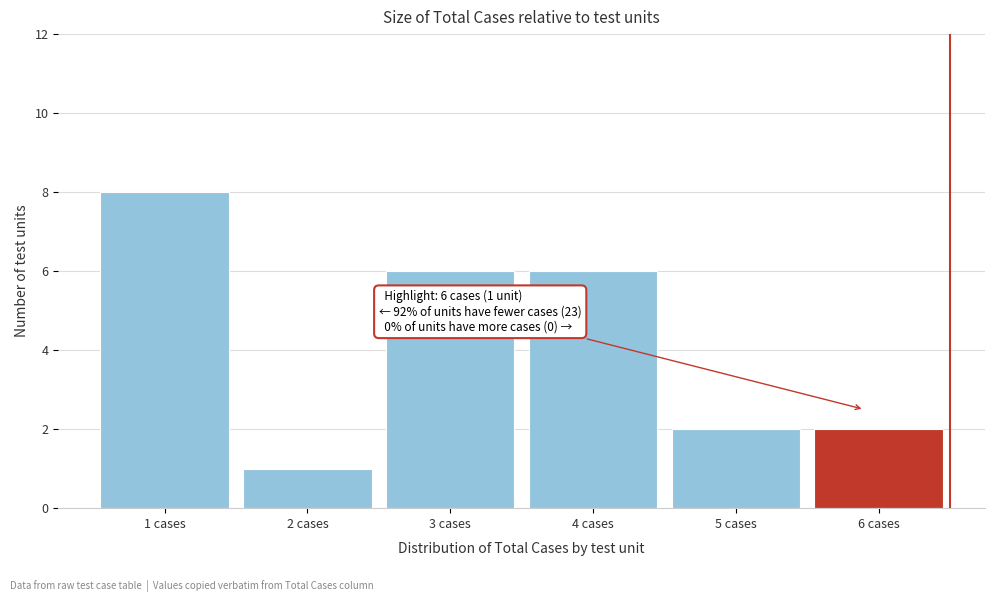

Over which range of the x-axis is the bar tallest?

0.5 to 1.5